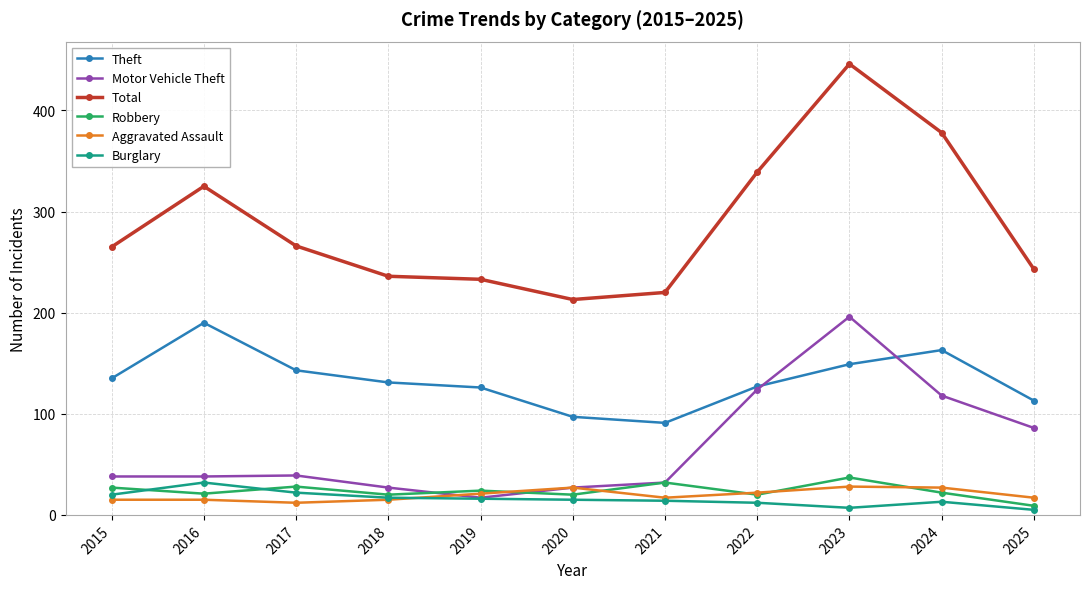

List the series in order of their peak value, highest first.

Total, Motor Vehicle Theft, Theft, Robbery, Burglary, Aggravated Assault